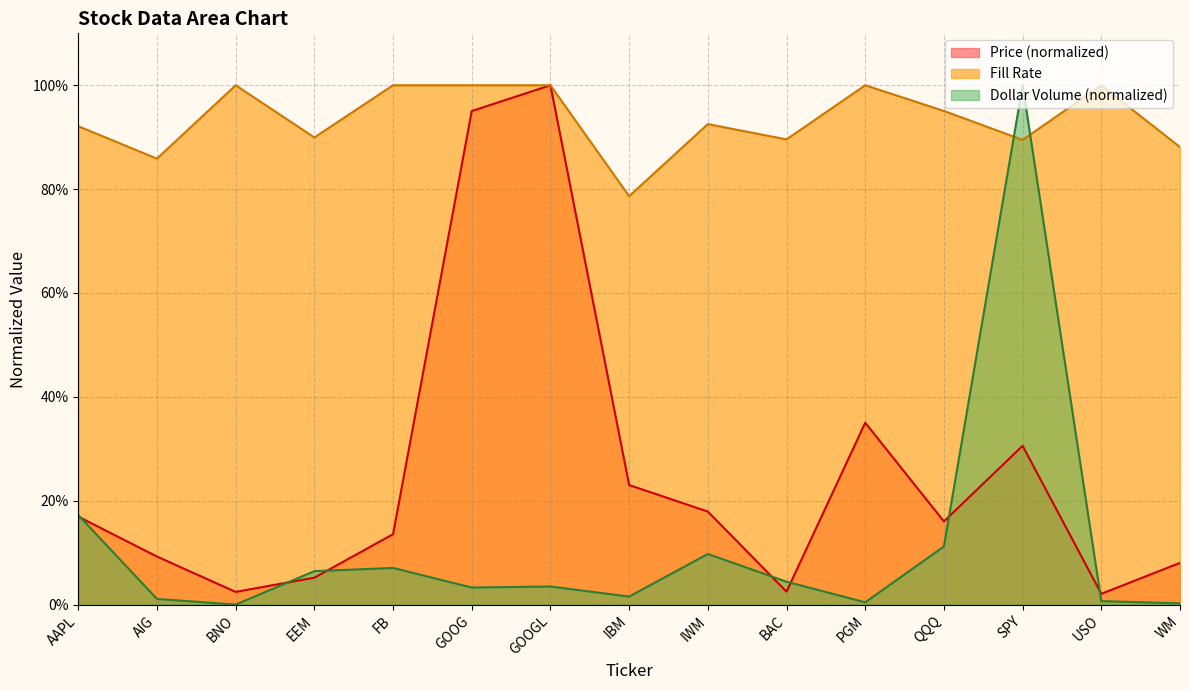

Which has a higher value, GOOG or USO?

GOOG